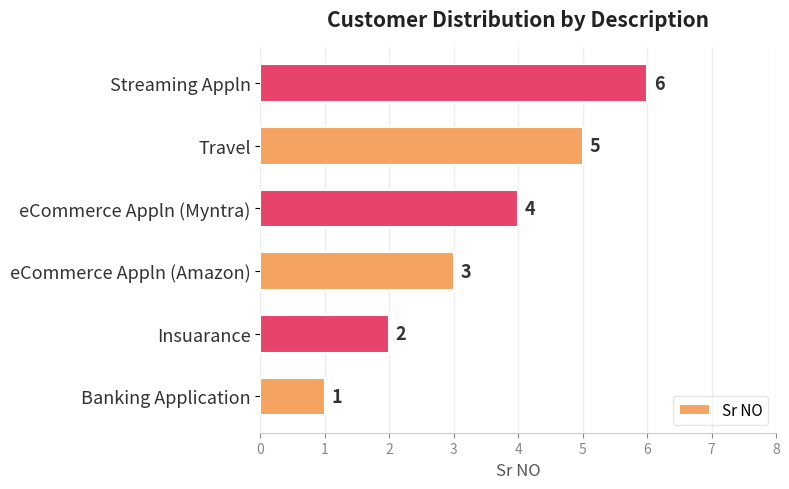

The chart shows a value of 1 at Insuarance. True or false?

False